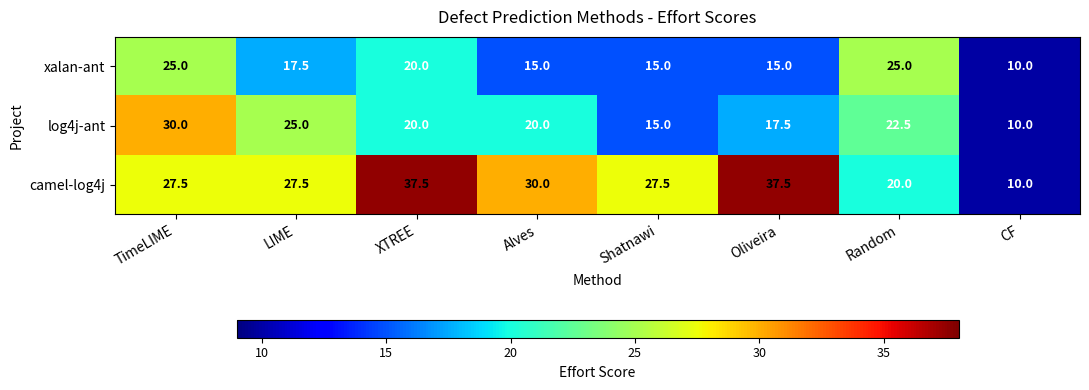

Rank the series by their maximum value, from highest to lowest.

camel-log4j, log4j-ant, xalan-ant